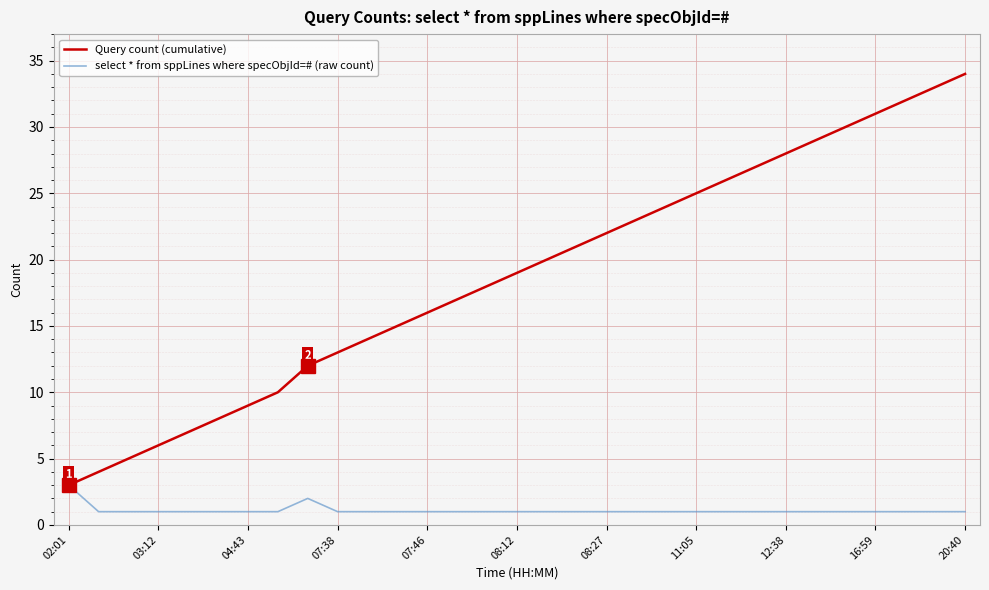

Rank the series by their maximum value, from lowest to highest.

select * from sppLines where specObjId=# (raw count), Query count (cumulative)